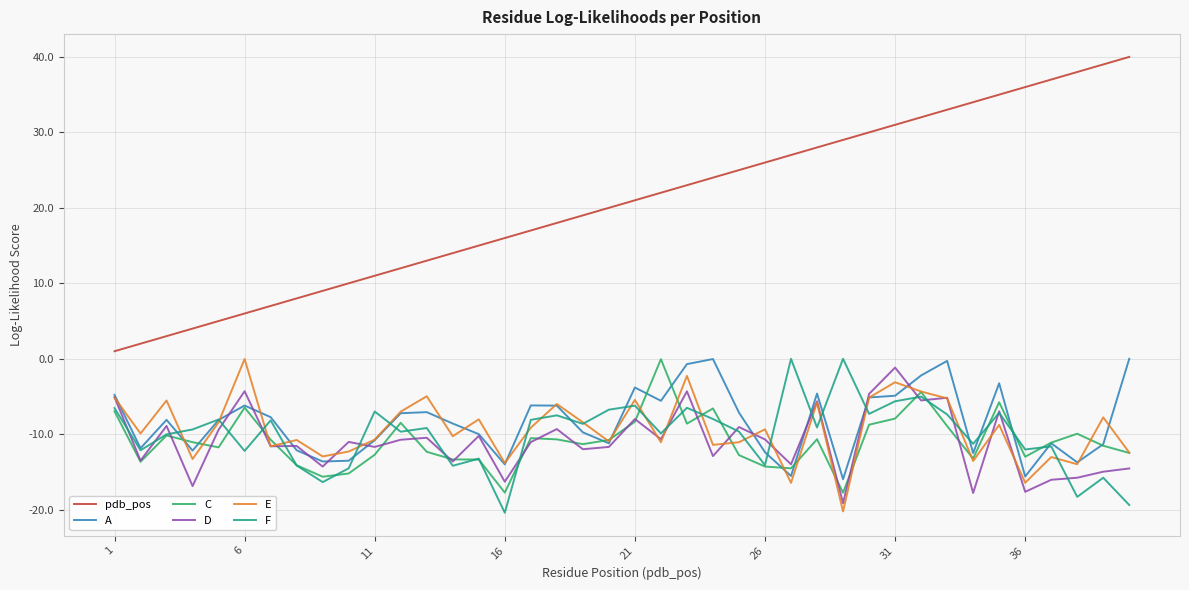

Which series has the largest total across all categories?

pdb_pos